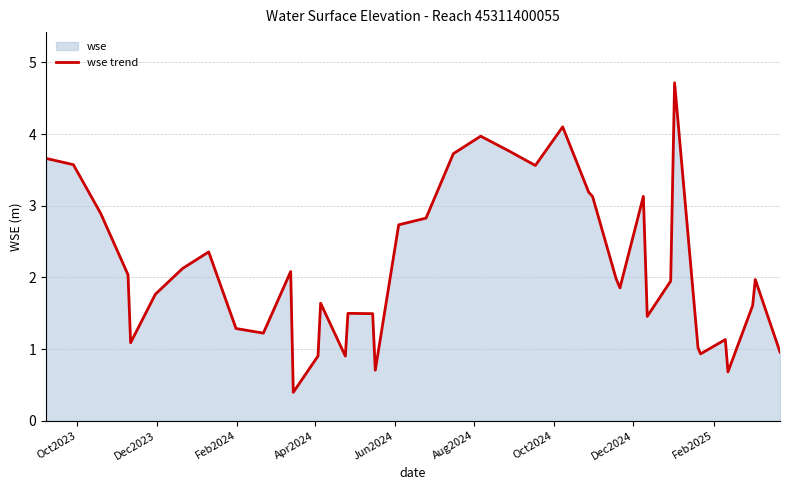

Reading left to right, extract all data points from this chart.

3.7	3.6	2.9	2.0	1.1	1.8	2.1	2.4	1.3	1.2	2.1	0.4	0.9	1.6	0.9	1.5	1.5	0.7	2.7	2.8	3.7	4.0	3.8	3.6	4.1	3.2	3.1	2.0	1.9	3.1	1.5	1.9	4.7	1.0	0.9	1.1	0.7	1.6	2.0	1.0